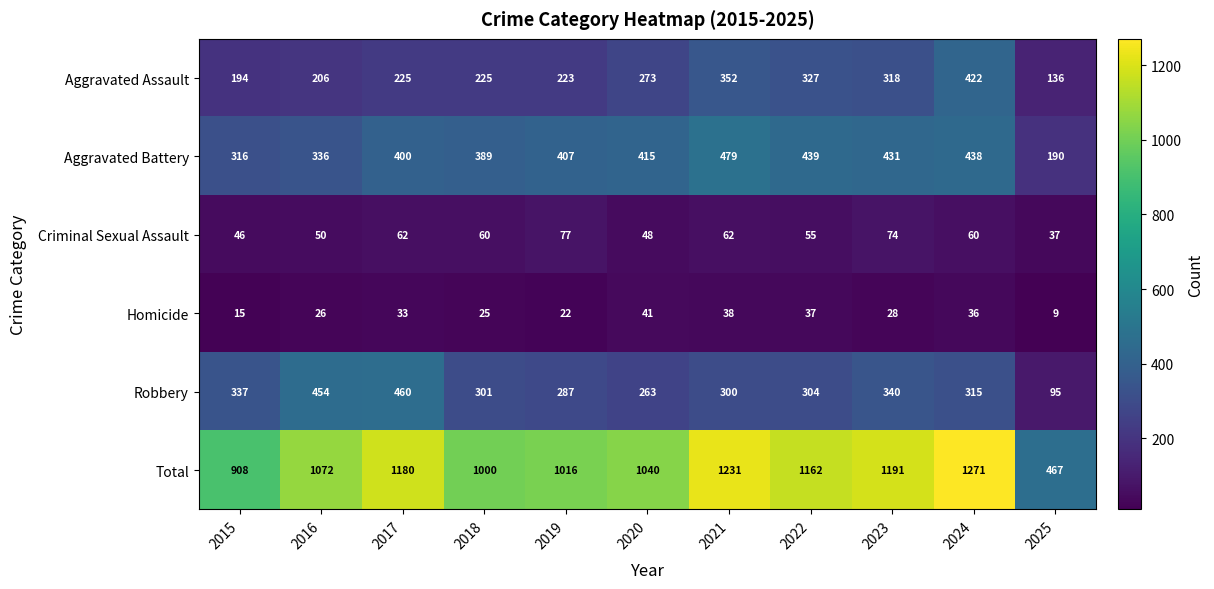

What is the approximate value of Homicide at 2016, to the nearest 10?

30